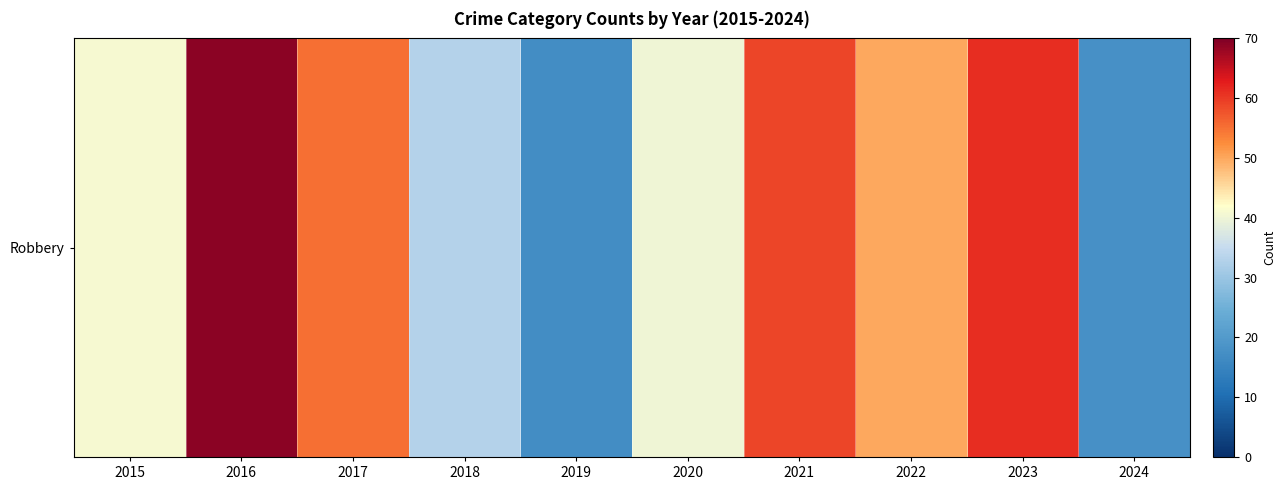

Which has a higher value, 2018 or 2024?

2018